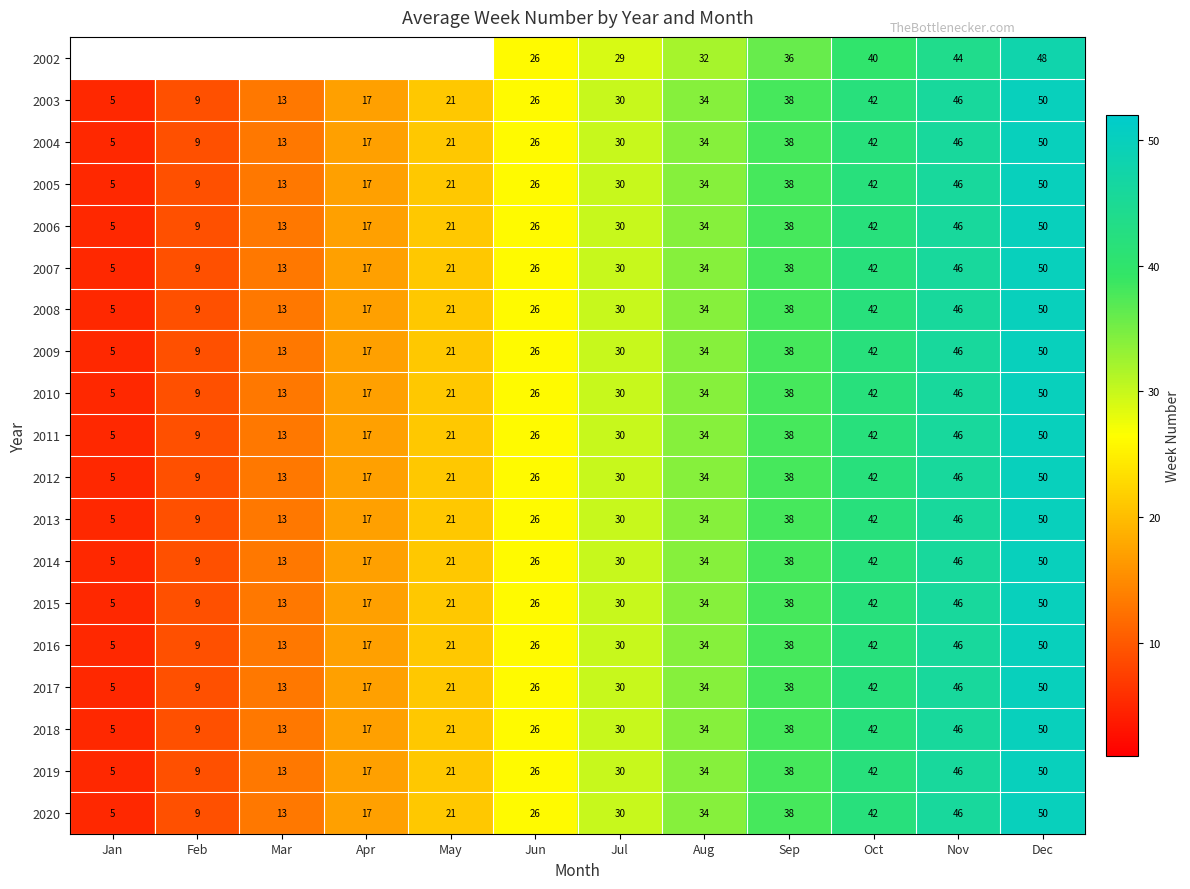

What is the sum of all 2007 values?

331